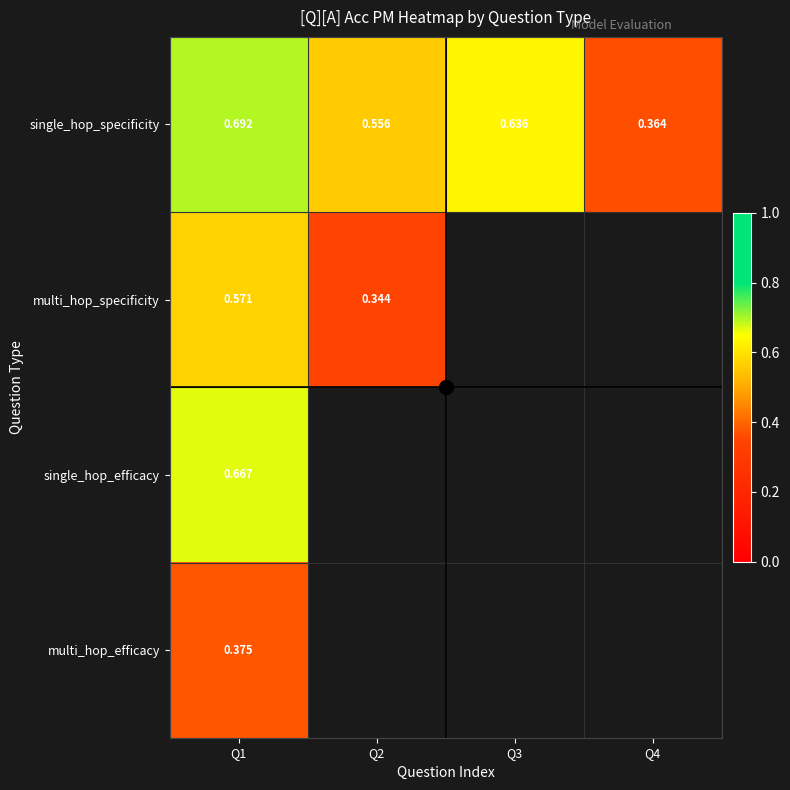

What is the spread (max minus min) of values at Q1?

0.3